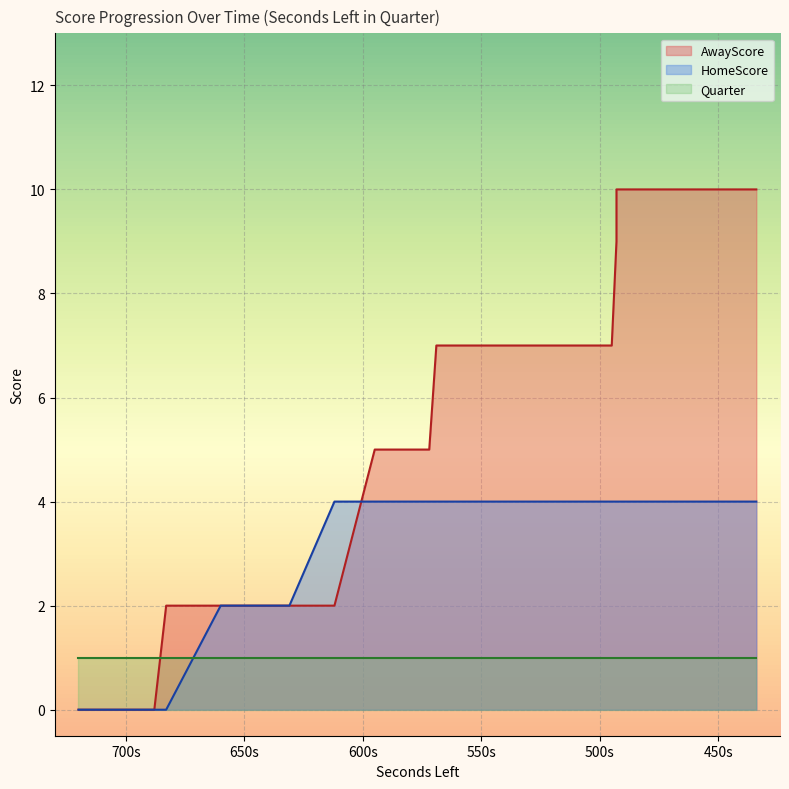

True or false: AwayScore has more than 2 interior local peaks.

False